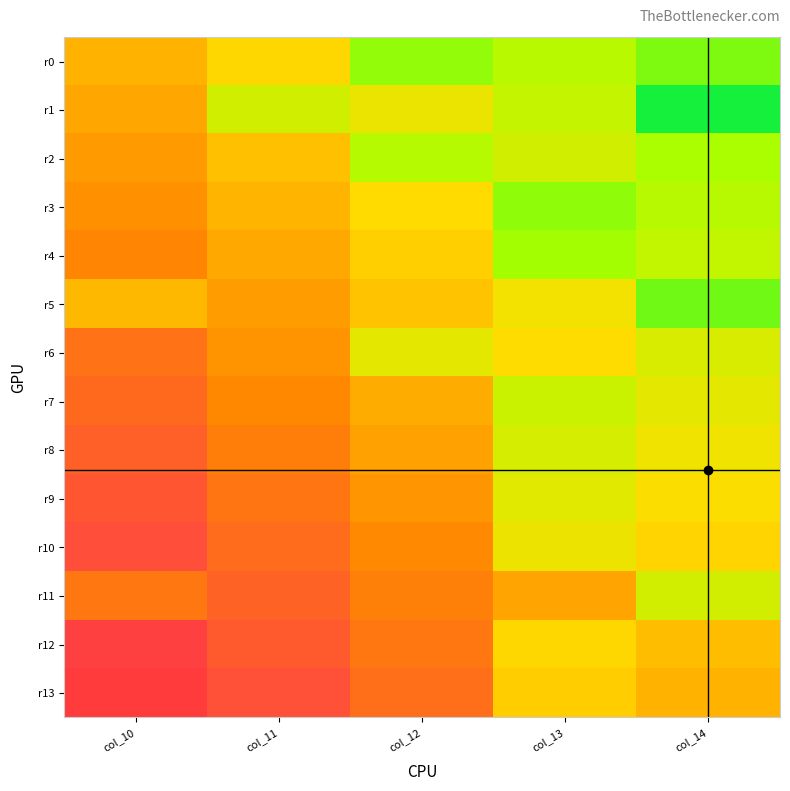

What is the spread (max minus min) of values at col_12?

1.0